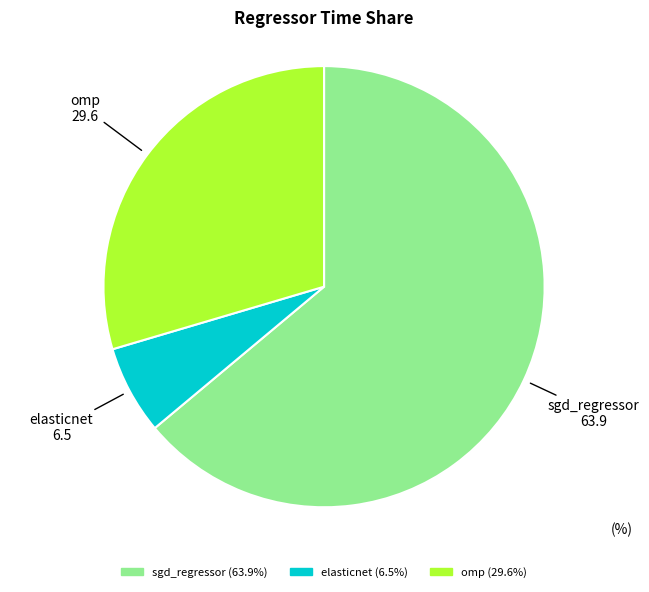

Which category has the smallest portion of the pie?

elasticnet